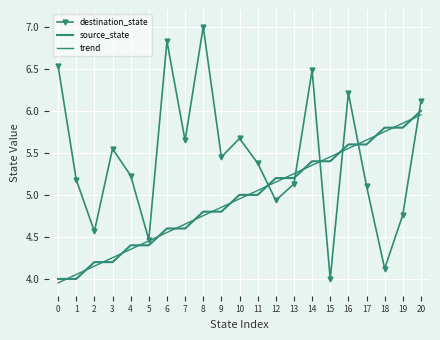

What is the lowest value of the destination_state series?

4.0